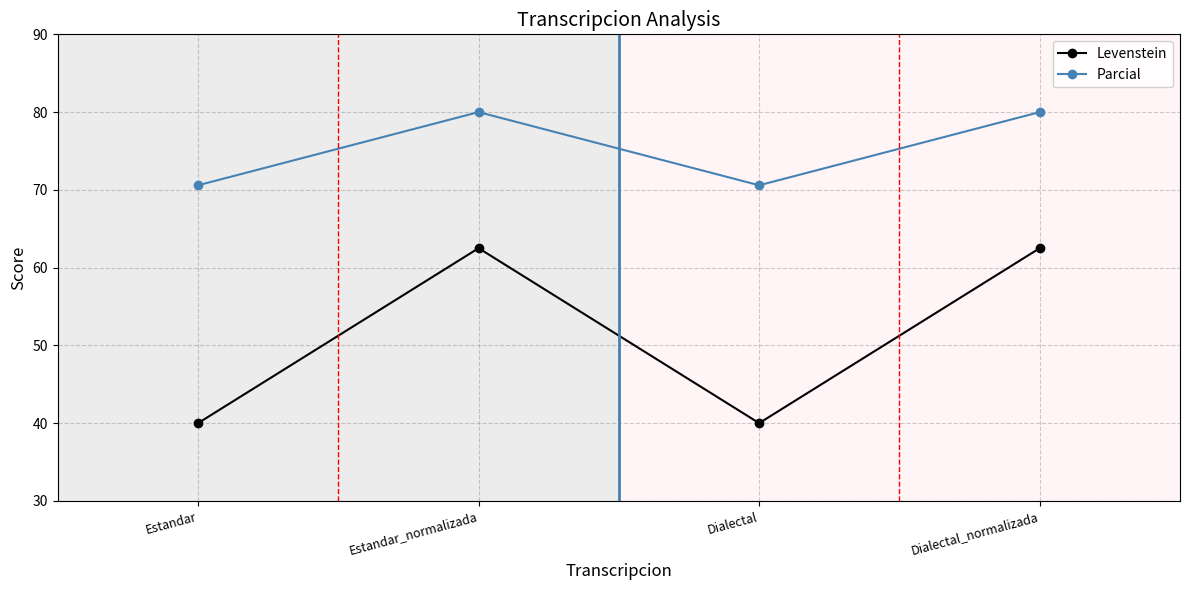

What is the difference between the maximum and second lowest values in the Parcial series?

9.4